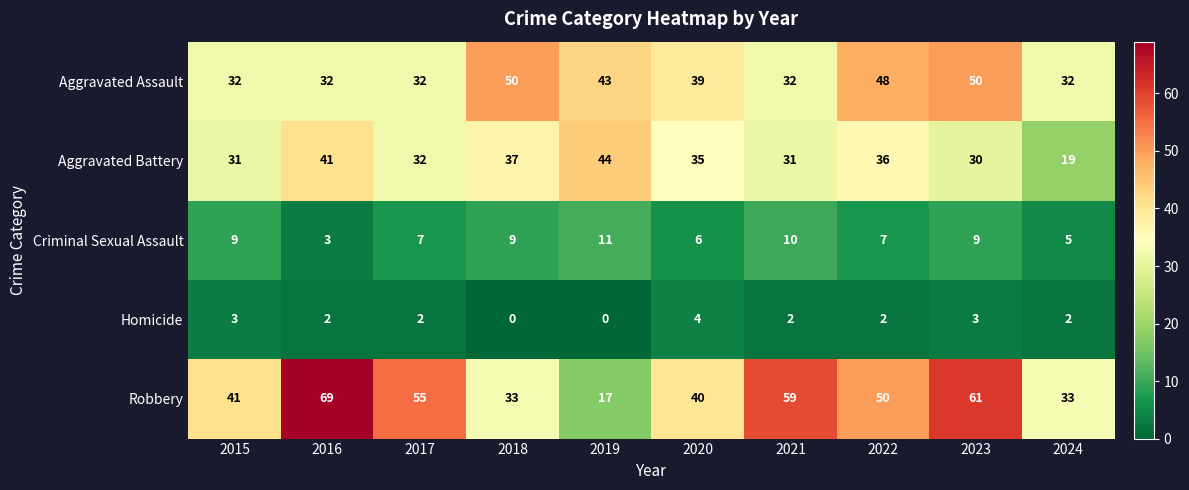

What is the sum of the Robbery values at 2021 and 2015?

100